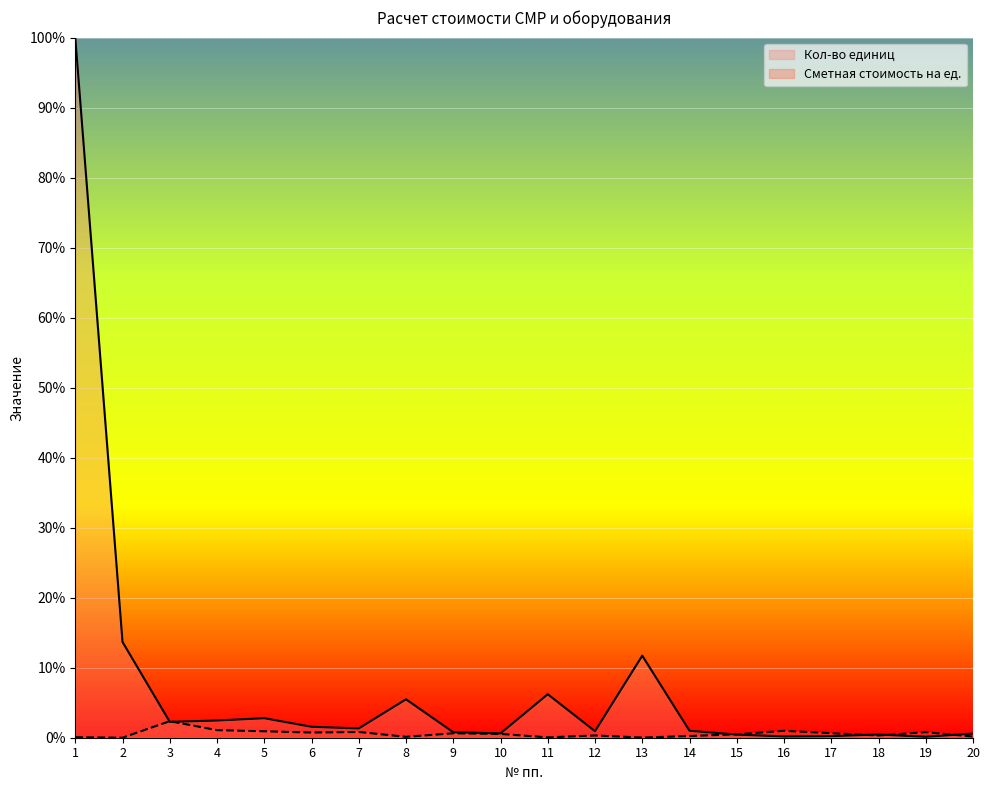

How many series are shown in this chart?

2